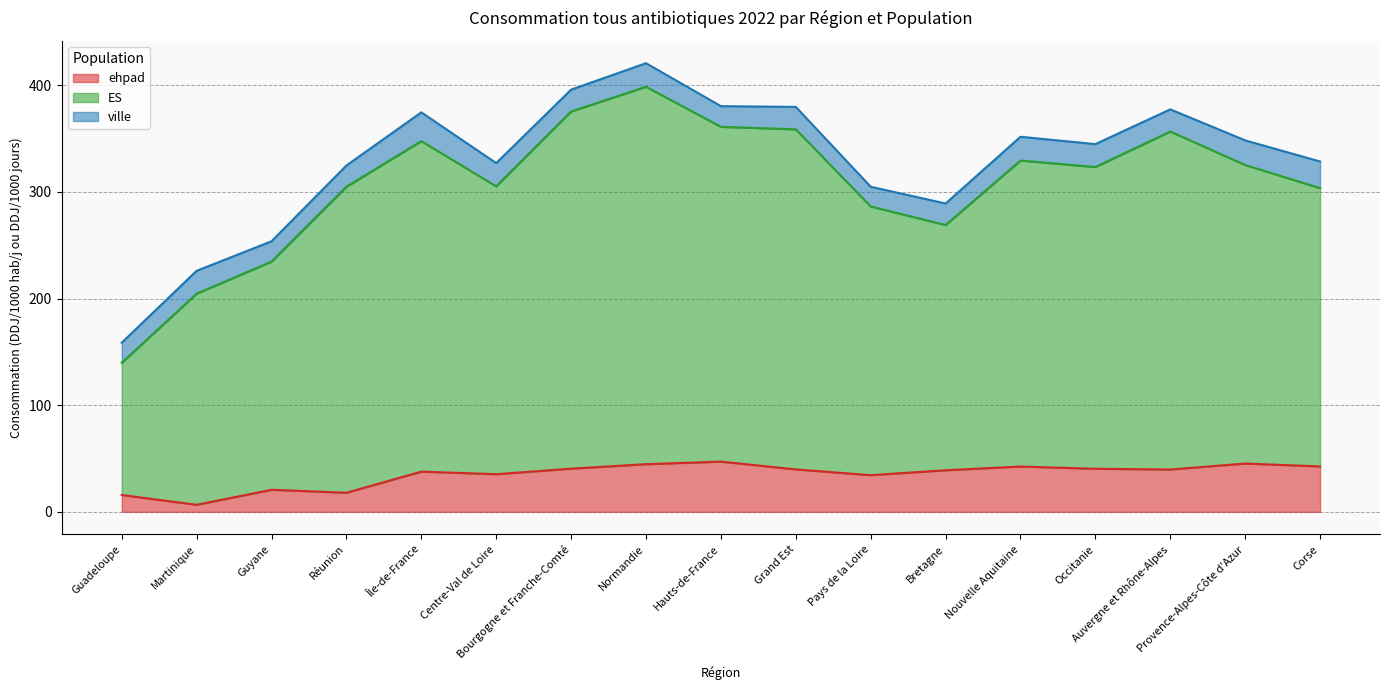

Where is the first local minimum for ehpad?

Martinique